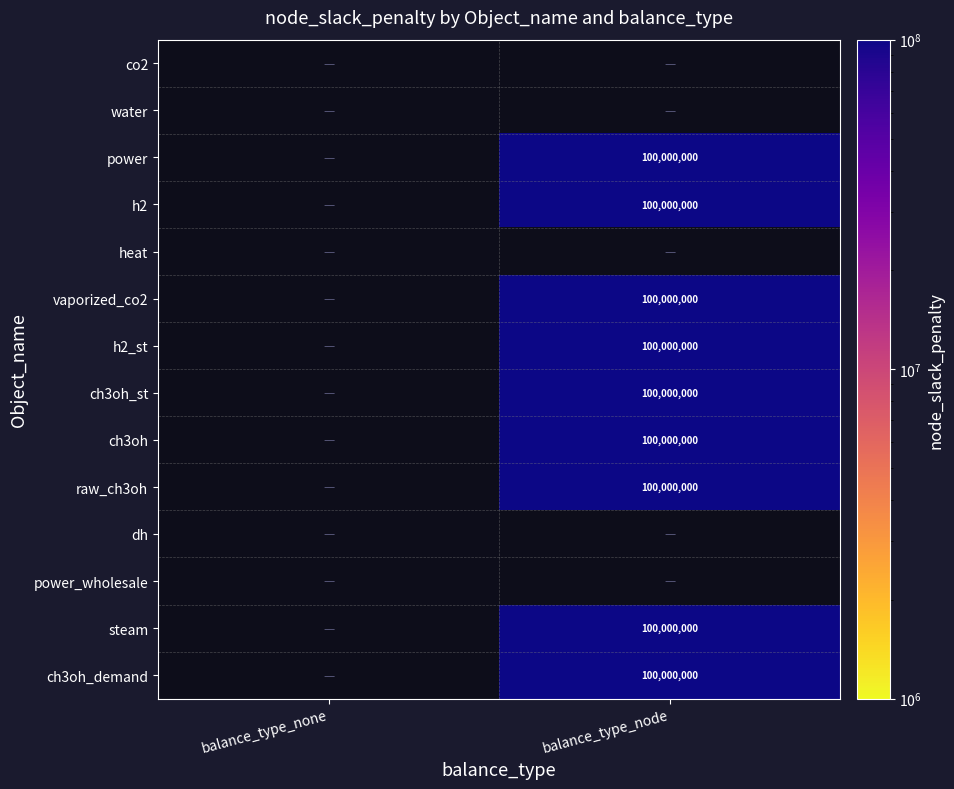

What is the smallest value displayed?

100000000.0